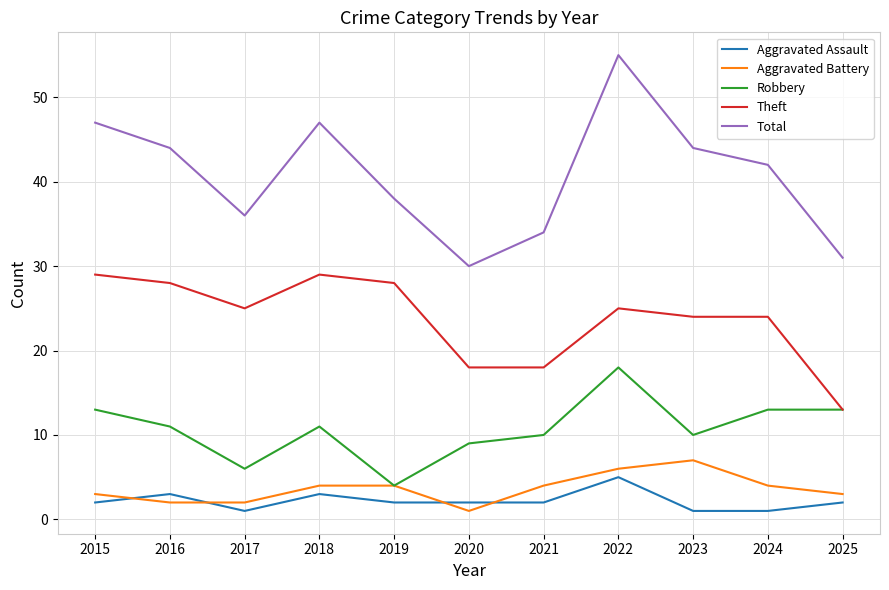

How many lines are shown in the chart?

5